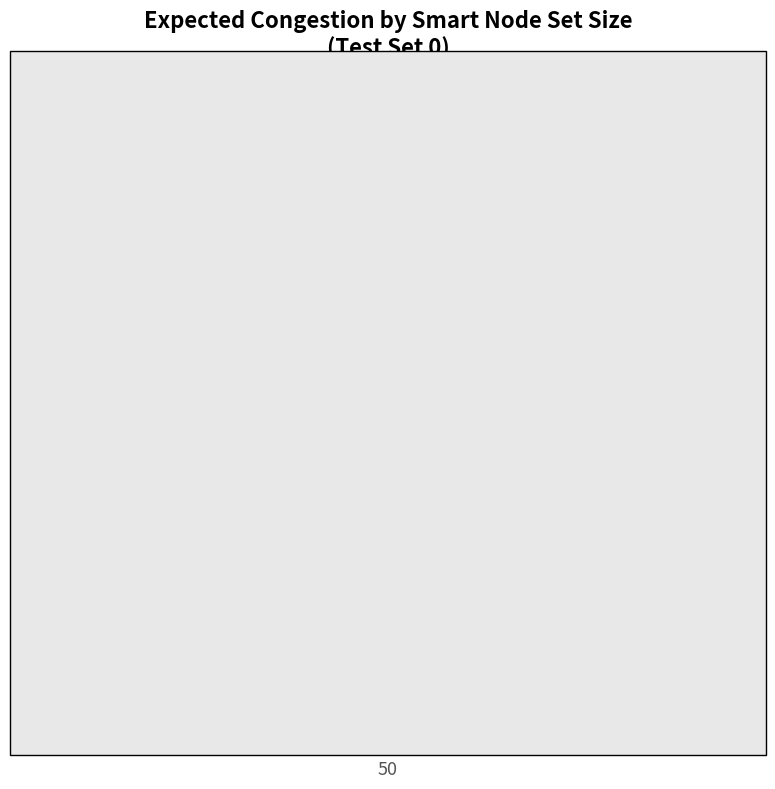

True or false: 1 smart node accounts for 9% of the total.

False